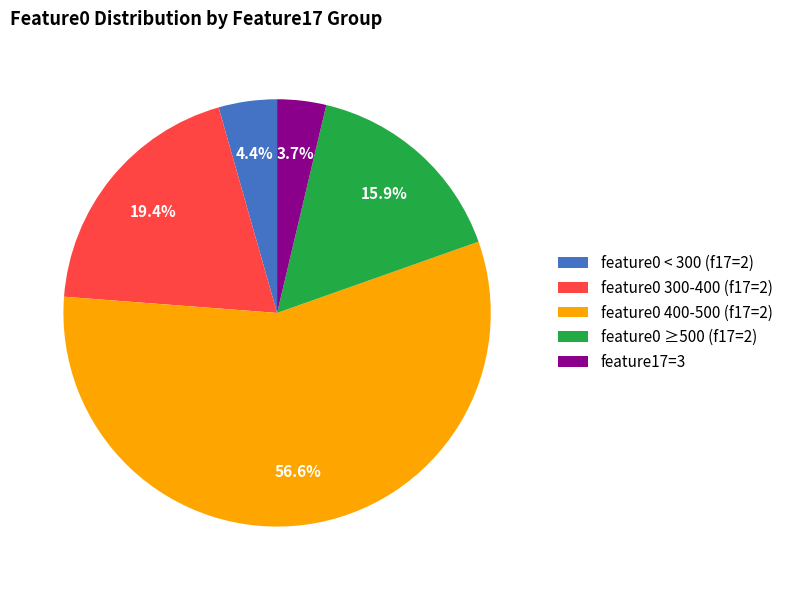

What percentage do feature0 300-400 (f17=2) and feature0 400-500 (f17=2) together represent?

76.0%